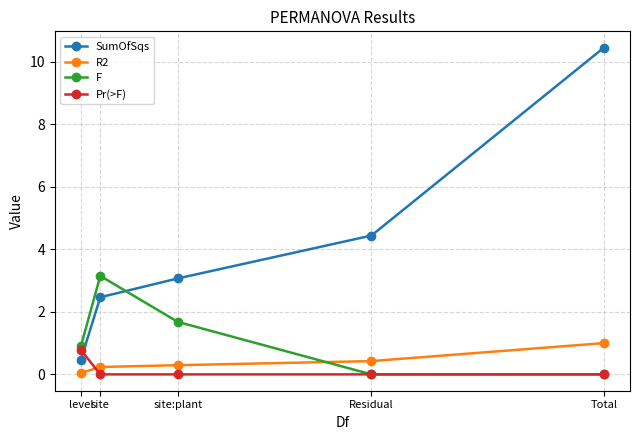

What is the value of the SumOfSqs point at the 2nd from the left?

2.5